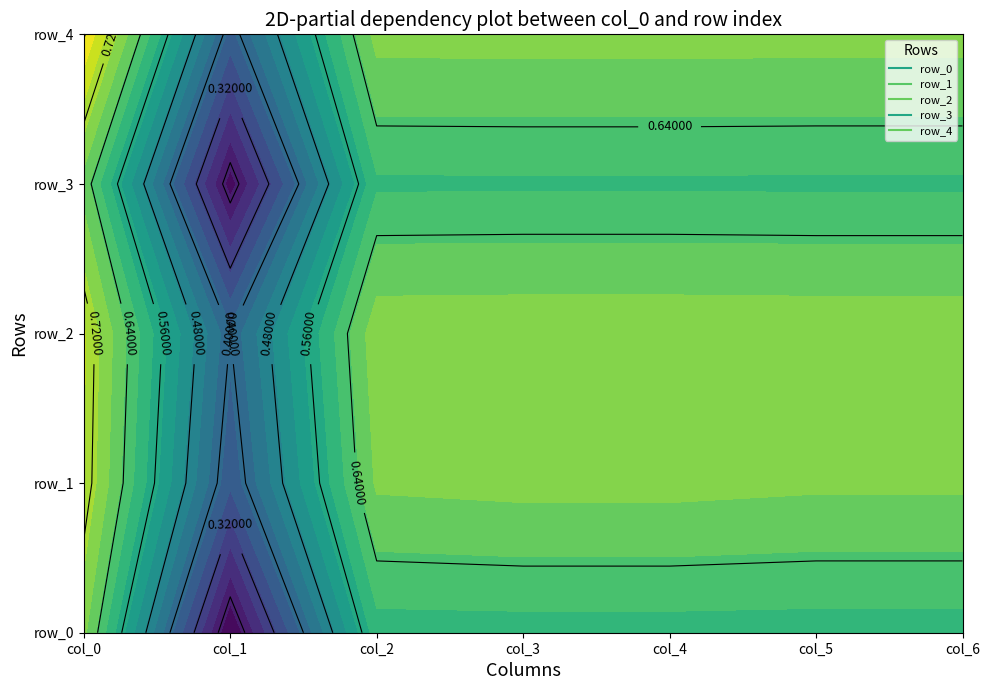

At how many categories does at least one series exceed 0?

7